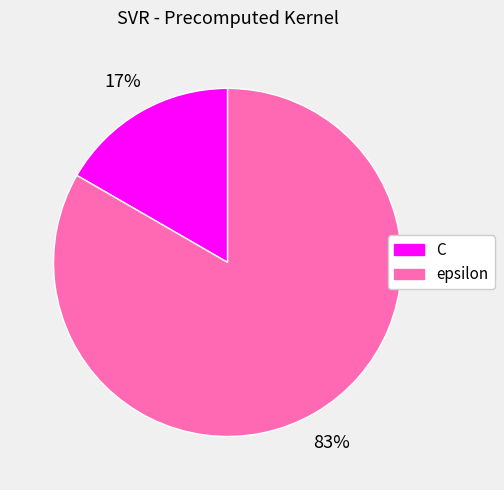

The epsilon slice represents 75% of the pie. True or false?

False